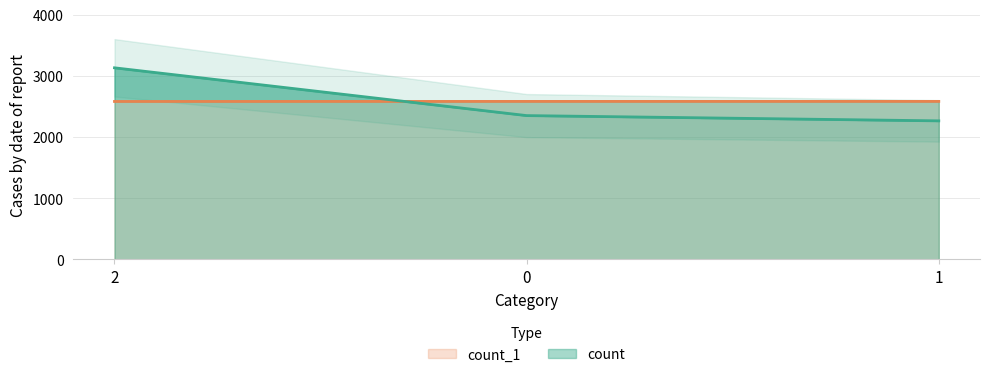

How many count_1 values are between 2579 and 2580?

3